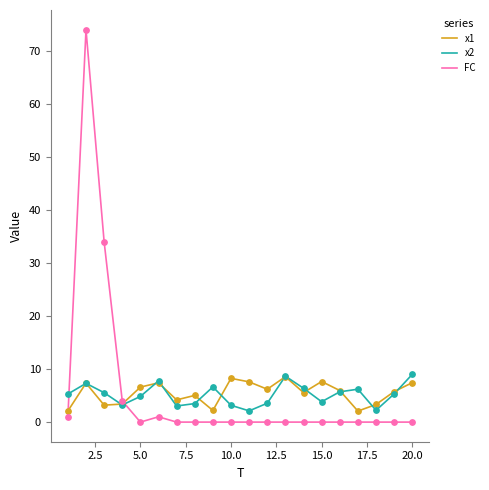

What is the greatest value displayed?

74.0